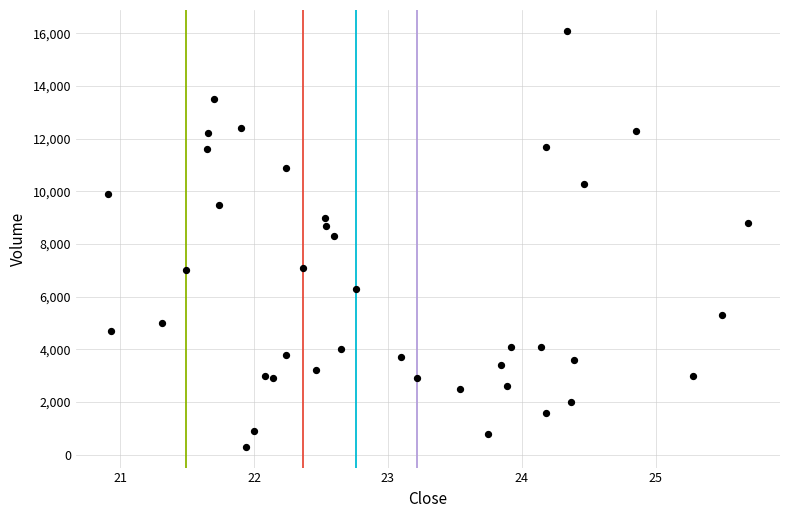

Count the number of points in this scatter plot.

40